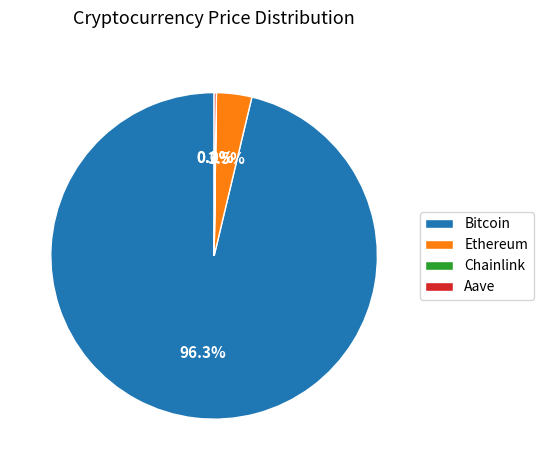

Which slice is the largest?

Bitcoin